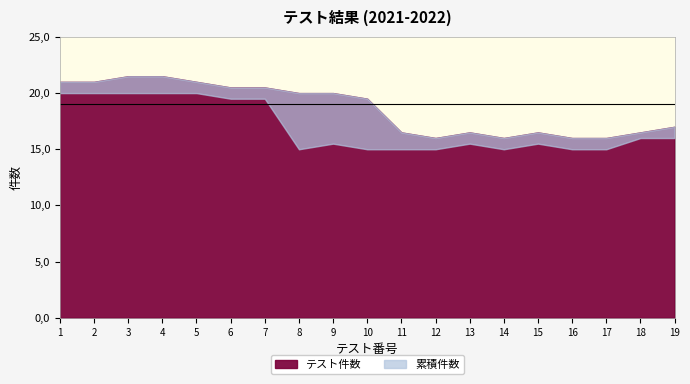

True or false: テスト件数 and 累積件数 cross at least once.

False